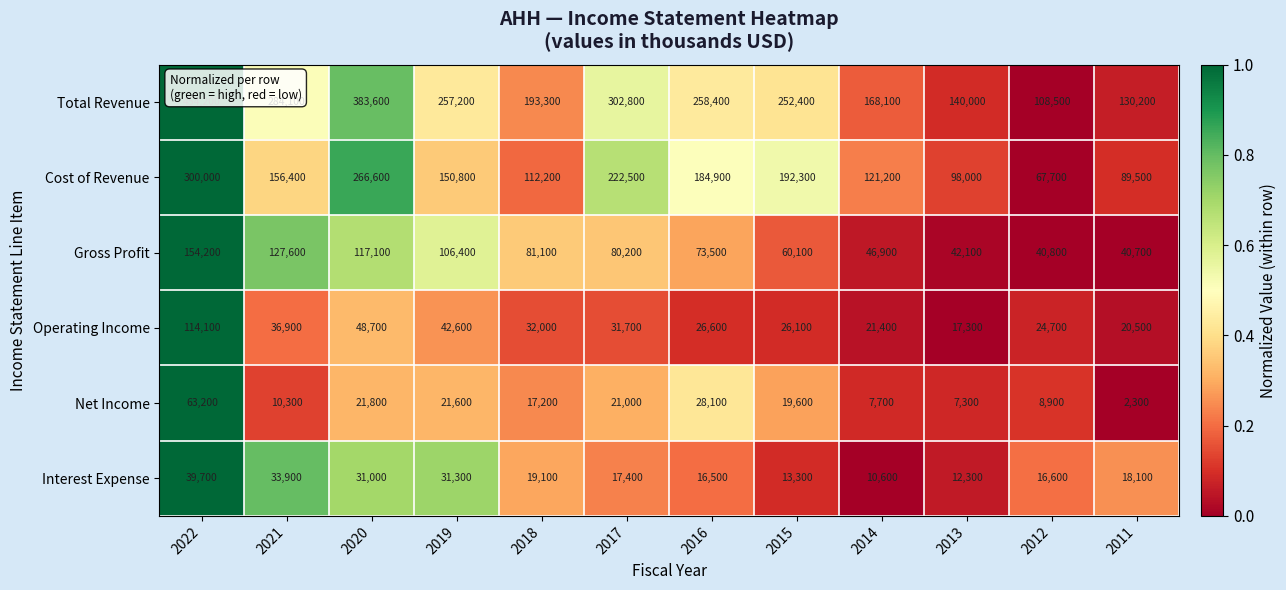

Which series has the largest range (max minus min)?

Total Revenue